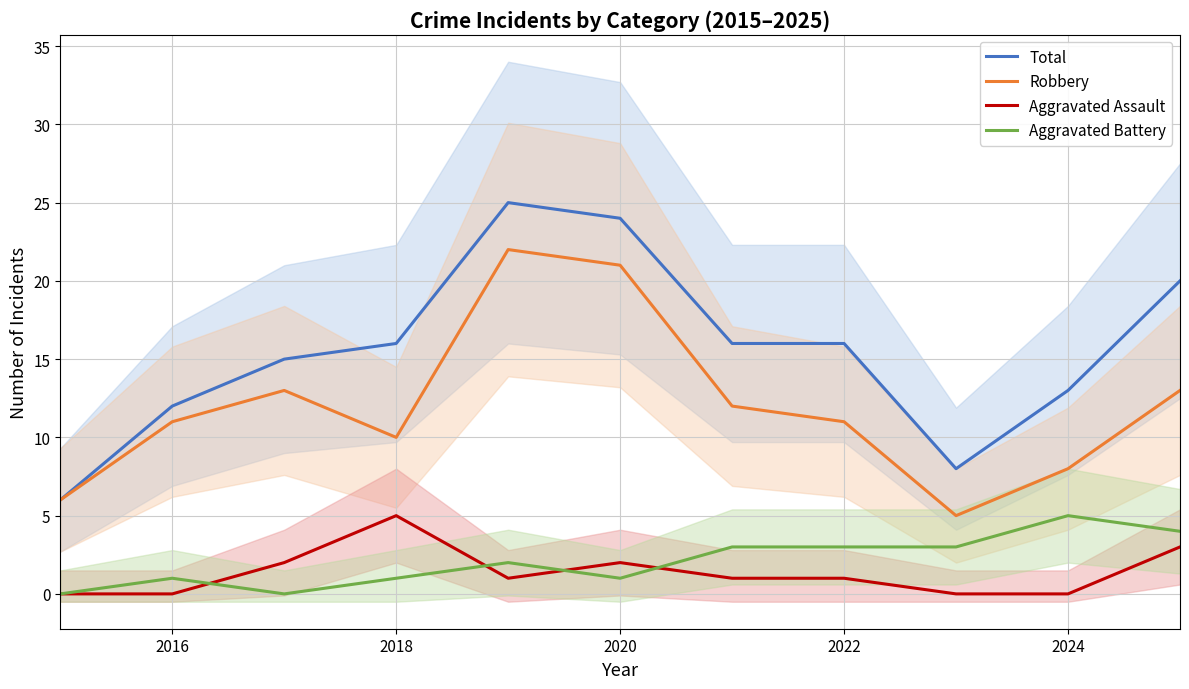

True or false: Robbery has a value of 13 at 2024.

False